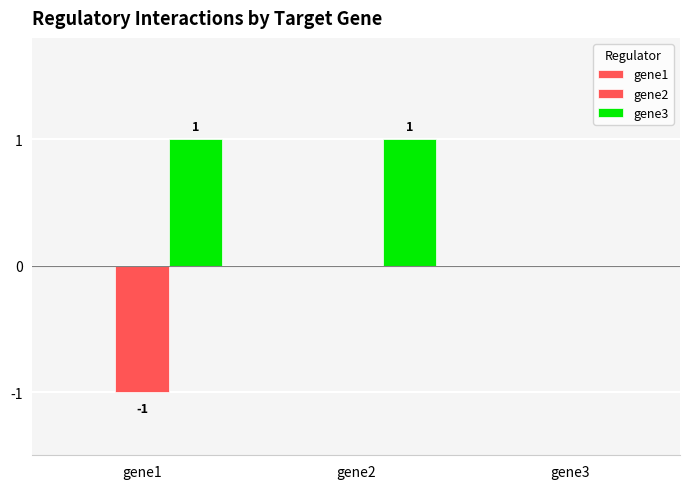

How many groups of bars are there?

3